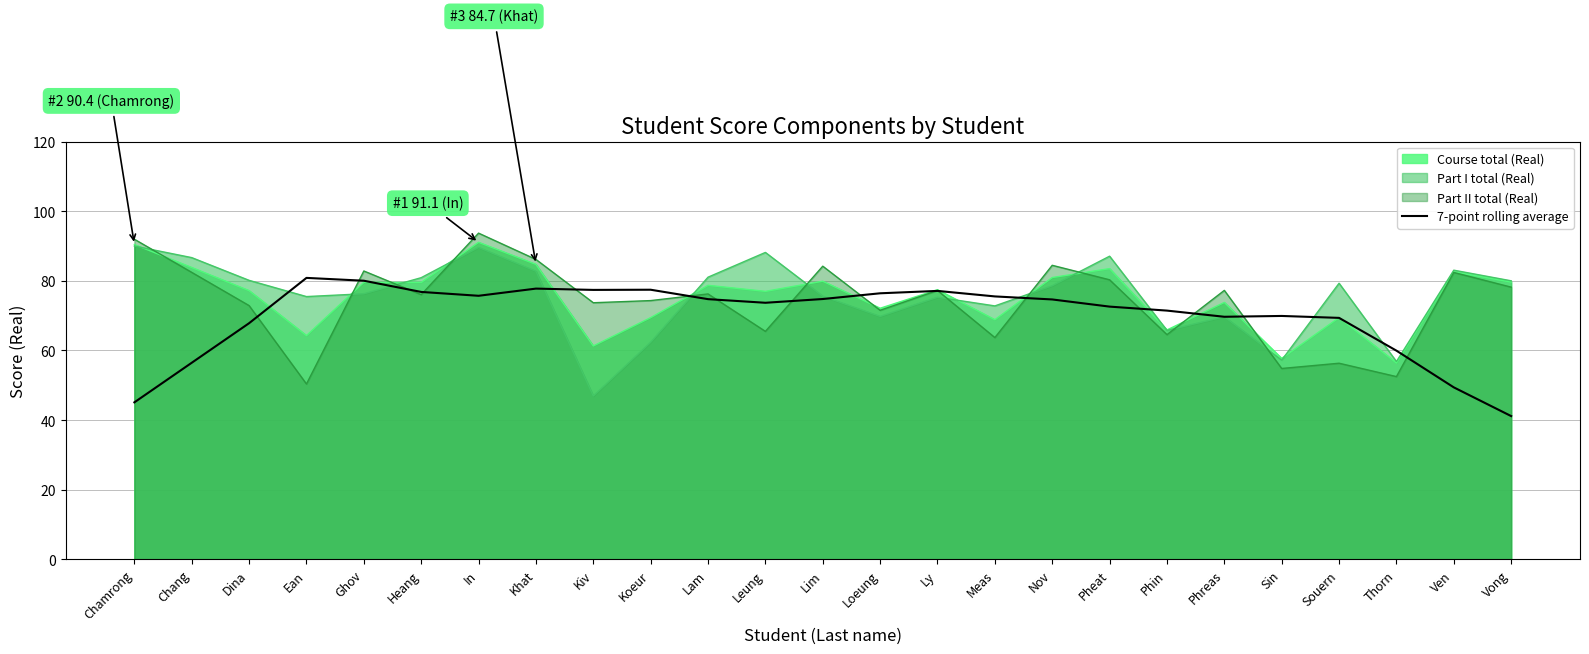

Count the number of categories in the chart.

25